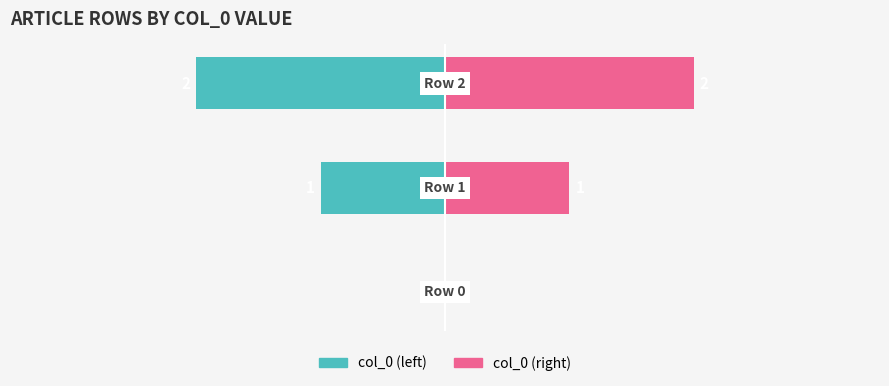

How many negative values does the col_0 (left) series have?

2